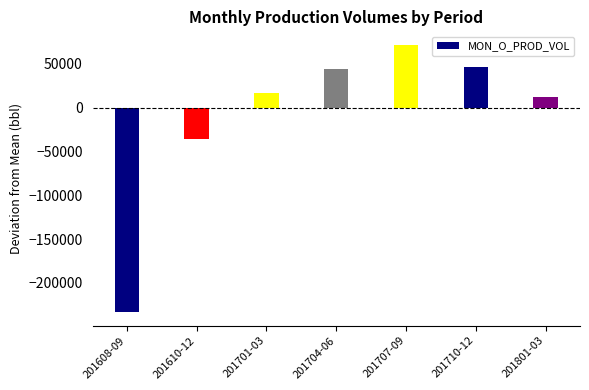

The chart shows a value of 71969.2 at 201707-09. True or false?

True